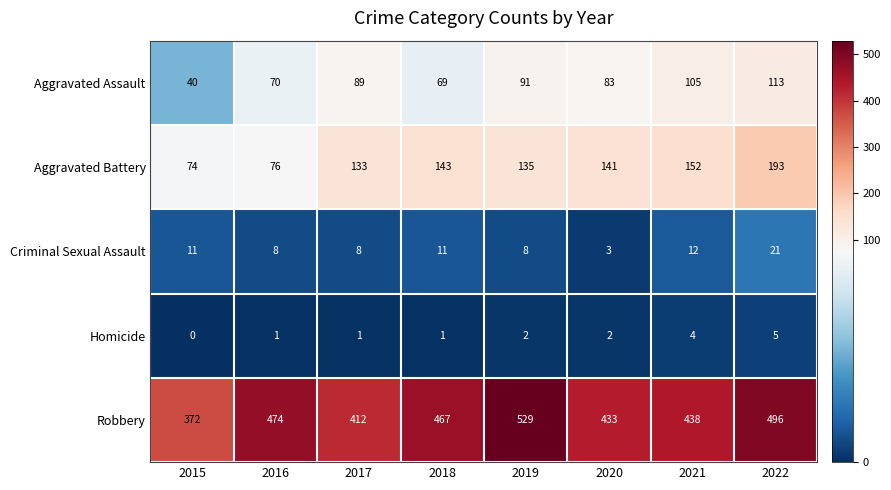

What is the total value across all series at 2015?

497